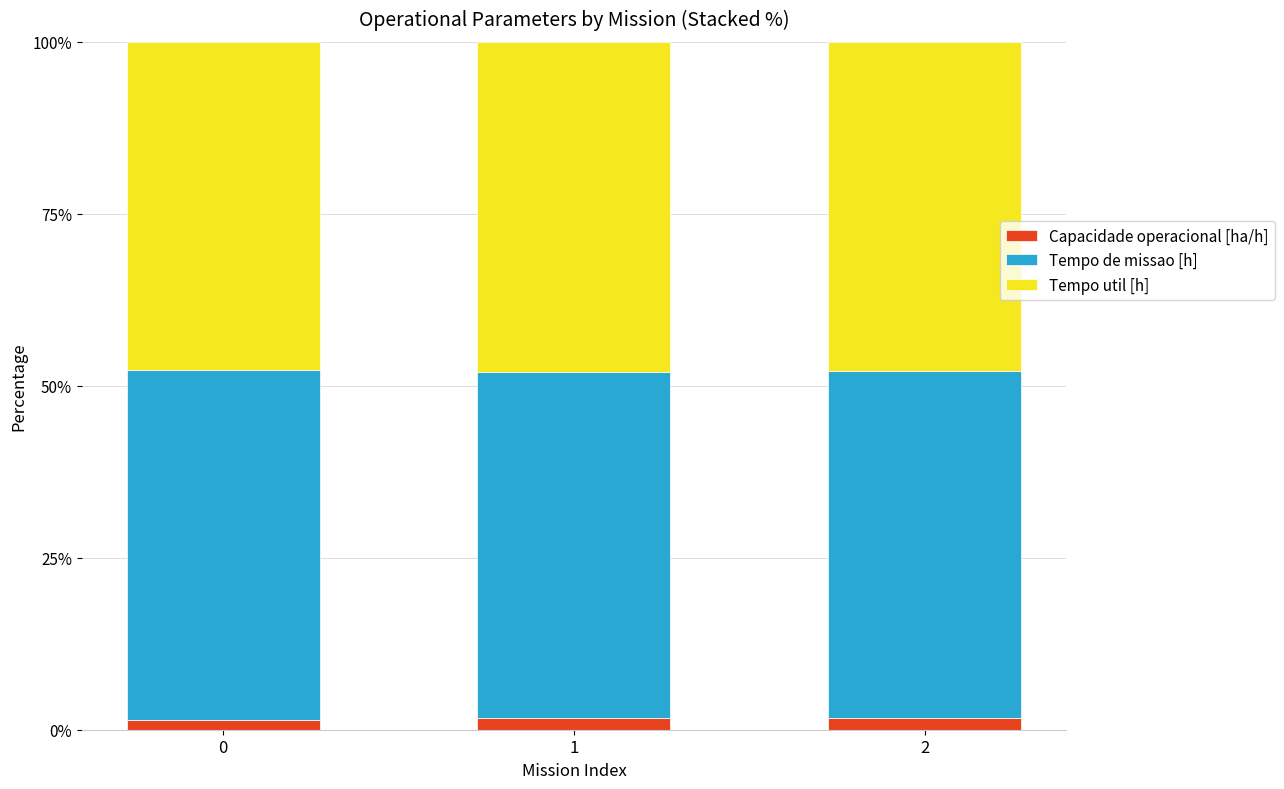

What are all the series names shown in the legend?

Capacidade operacional [ha/h], Tempo de missao [h], Tempo util [h]